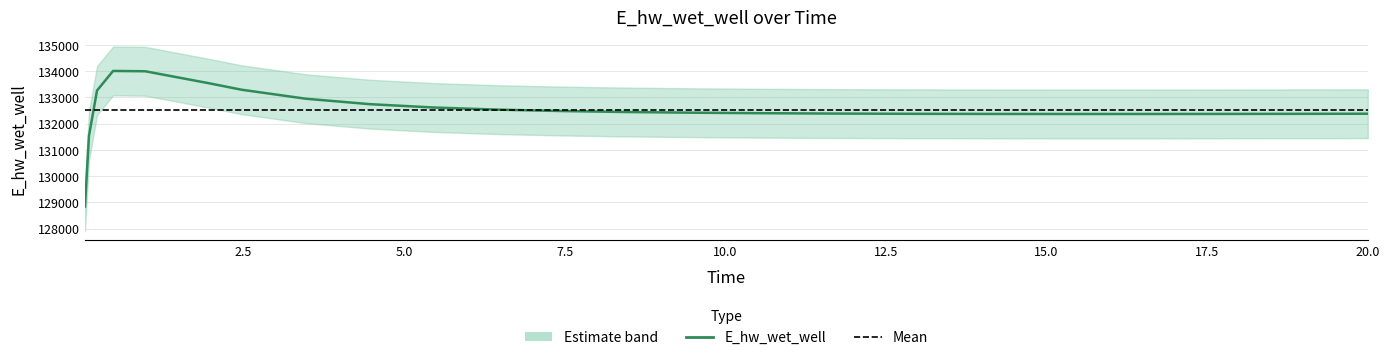

Between 3.46875 and 9.46875, which is larger?

3.46875